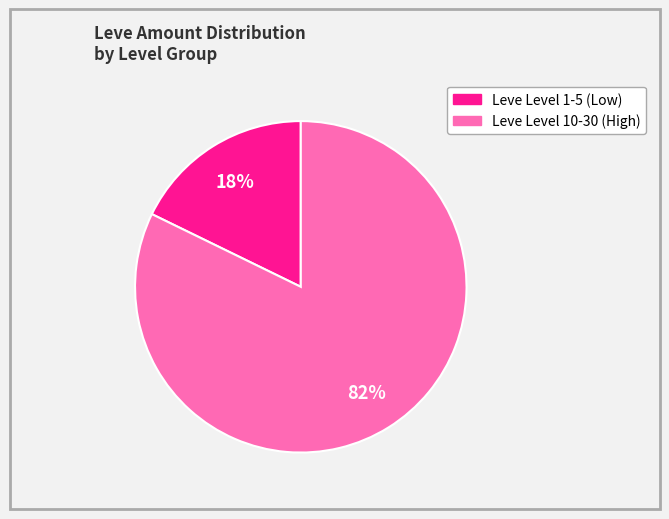

To the nearest percent, what is the average slice percentage?

50%